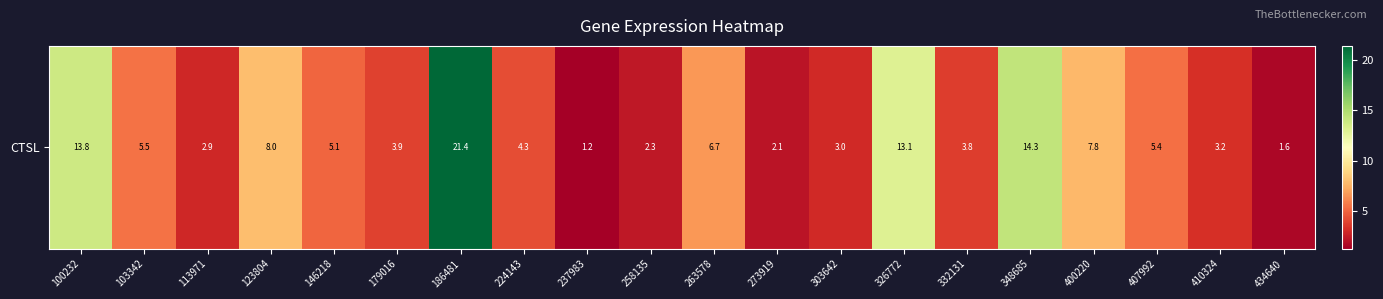

What is the change in value from 332131 to 400220?

+4.0